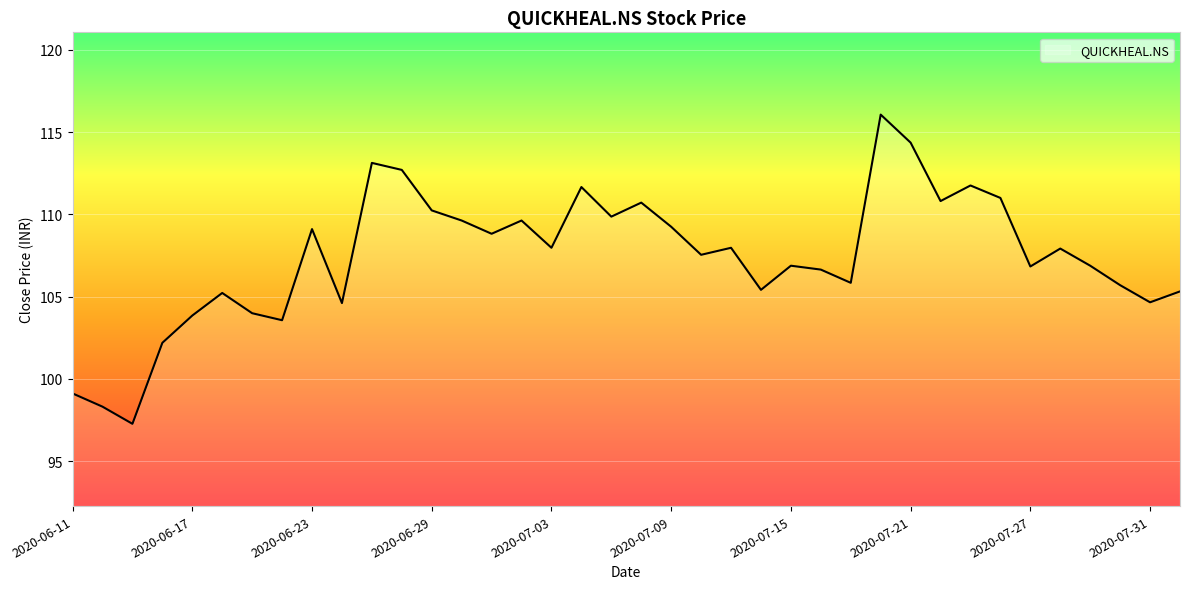

What is the smallest value displayed?

97.3